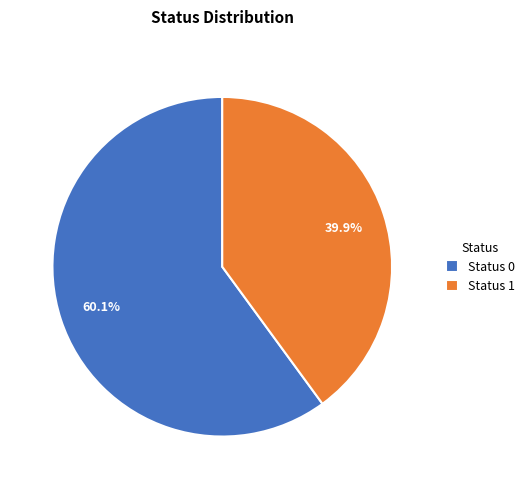

How many slices are in this pie chart?

2